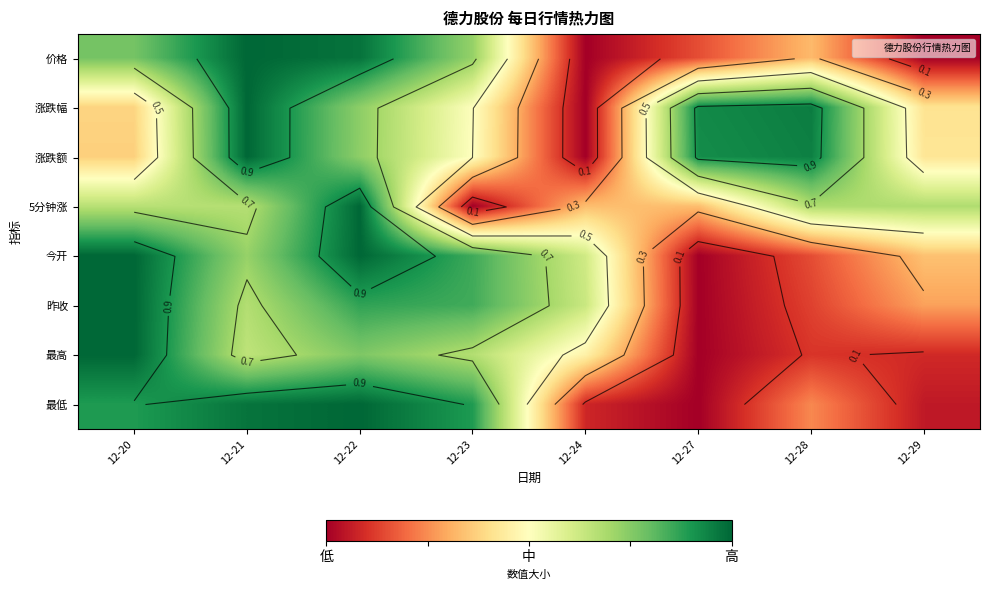

List the series in order of their peak value, highest first.

价格, 涨跌幅, 涨跌额, 5分钟涨, 今开, 昨收, 最高, 最低